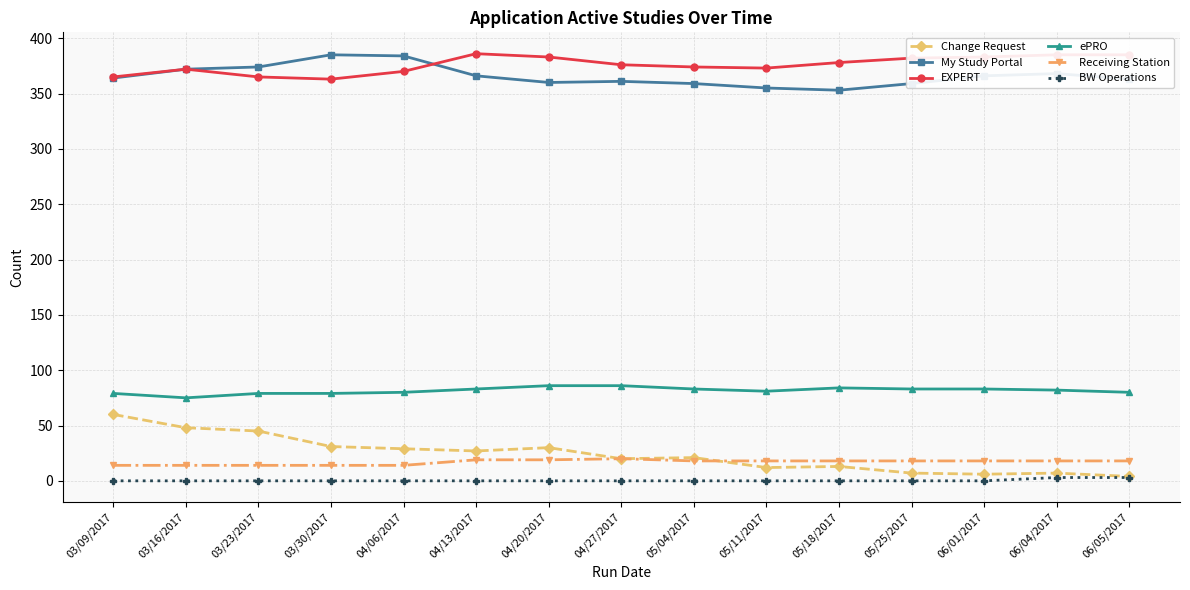

Which series has the largest range (max minus min)?

Change Request